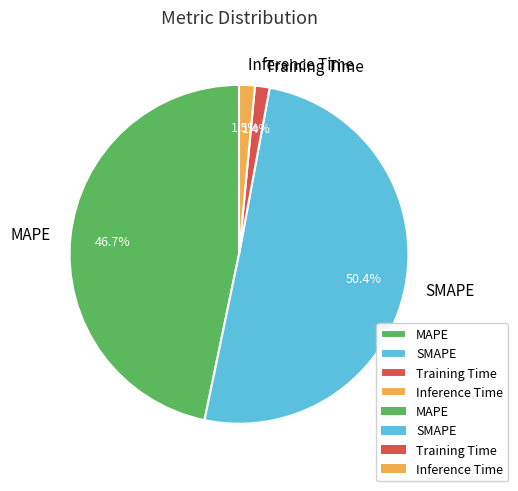

Which category has the biggest portion of the pie?

SMAPE